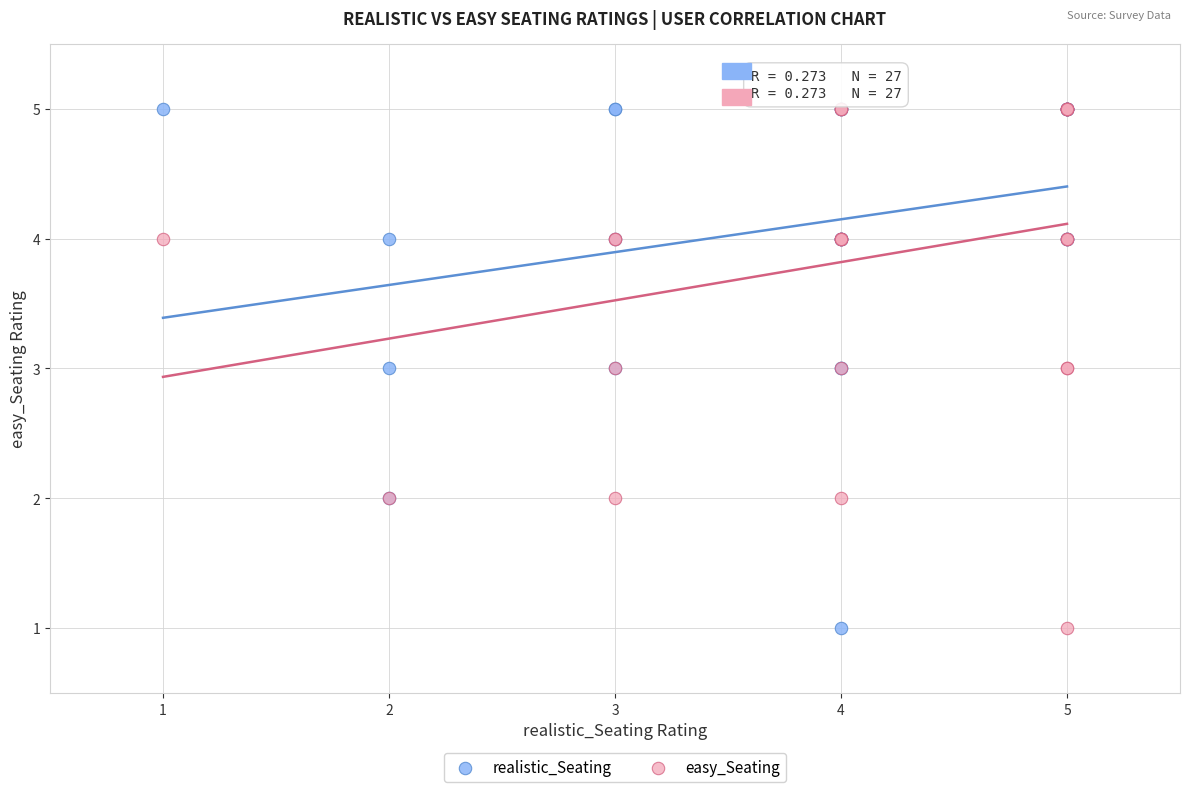

What are all the series names shown in the legend?

realistic_Seating, easy_Seating